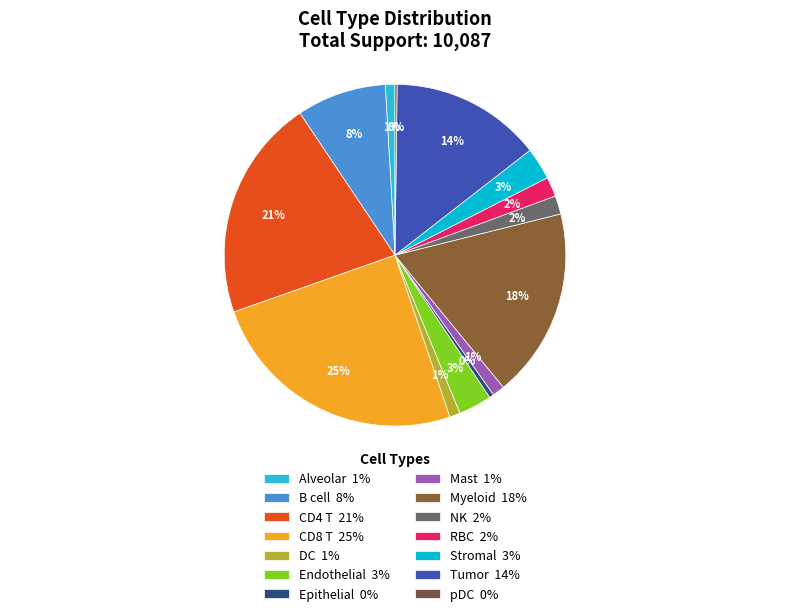

Is it true that Myeloid is 18% of the pie?

True